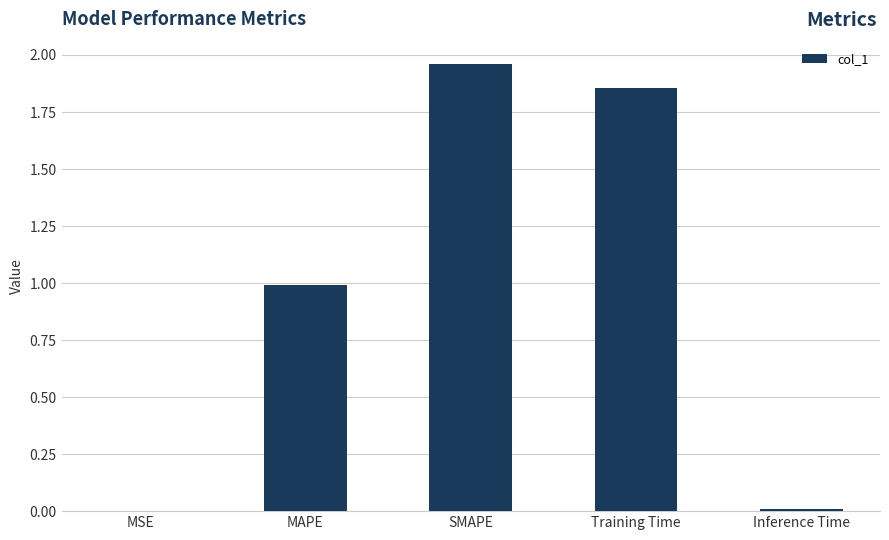

What is the difference between the values at Inference Time and Training Time?

1.8